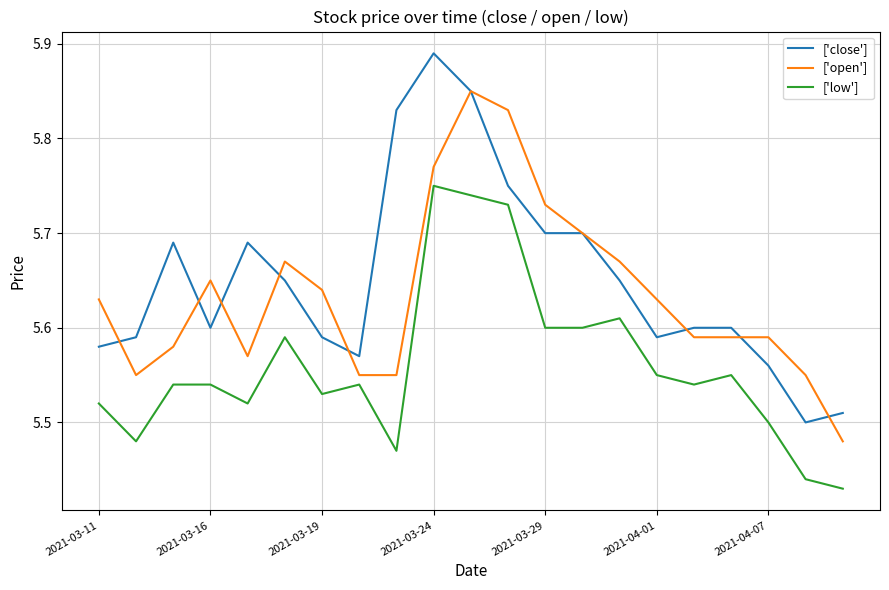

How many lines are shown in the chart?

3